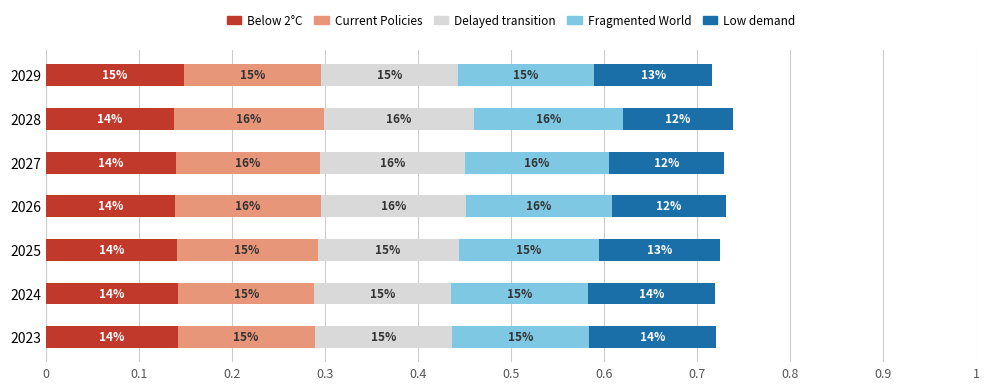

What are all the series names shown in the legend?

Below 2°C, Current Policies, Delayed transition, Fragmented World, Low demand